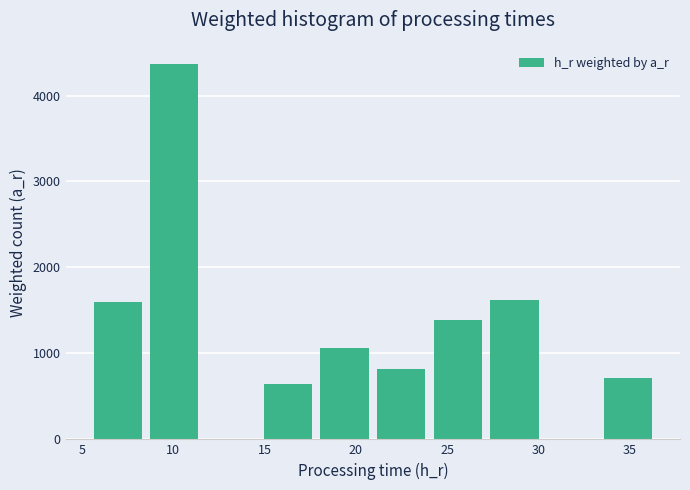

Reading left to right, transcribe this chart: for each bar, give the range it covers on the x-axis and its height. Neither the bar edges nor the heights are printed on the chart, so give them approximately, as read against the axes.

5.5 to 8.5: 1600
8.5 to 11.5: 4400
11.5 to 14.5: 0
14.5 to 18.0: 600
18.0 to 21.0: 1100
21.0 to 24.0: 800
24.0 to 27.0: 1400
27.0 to 30.0: 1600
30.0 to 33.5: 0
33.5 to 36.5: 700